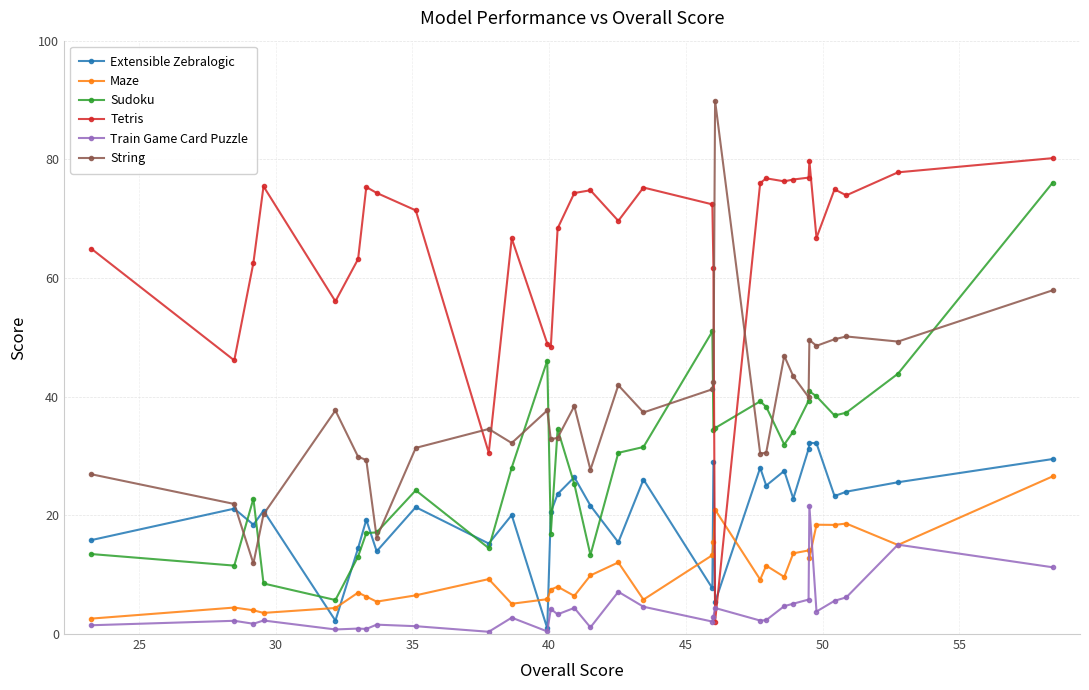

True or false: Extensible Zebralogic has more than 2 points higher than both neighbors.

True